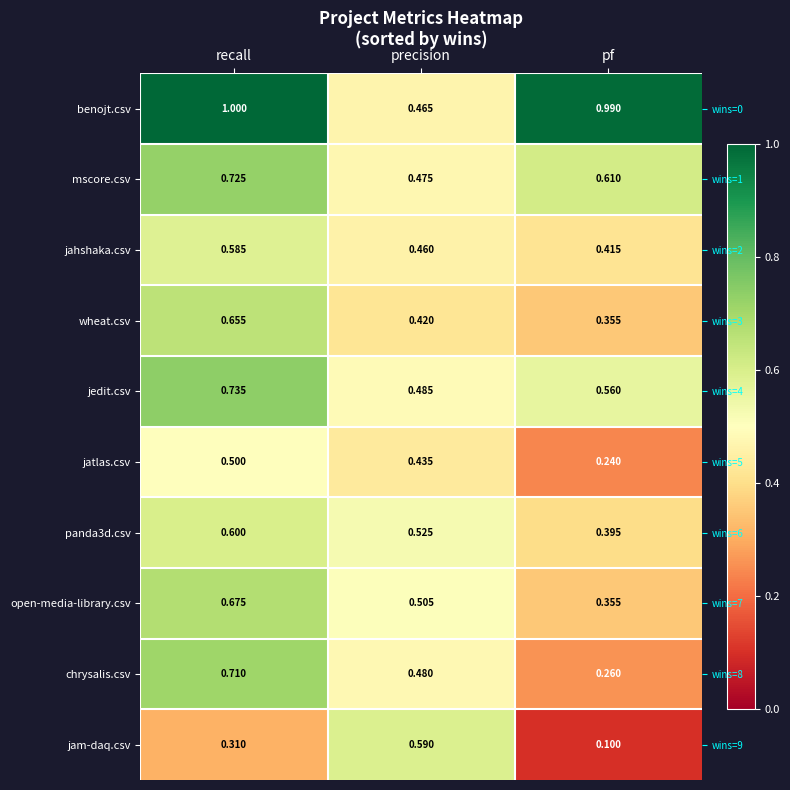

Which series has the widest spread of values?

benojt.csv